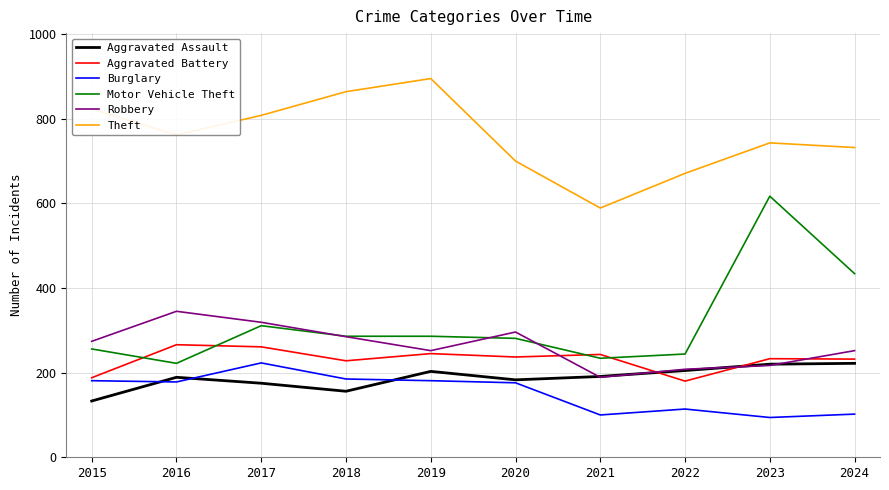

True or false: Aggravated Assault and Burglary intersect in this chart.

True